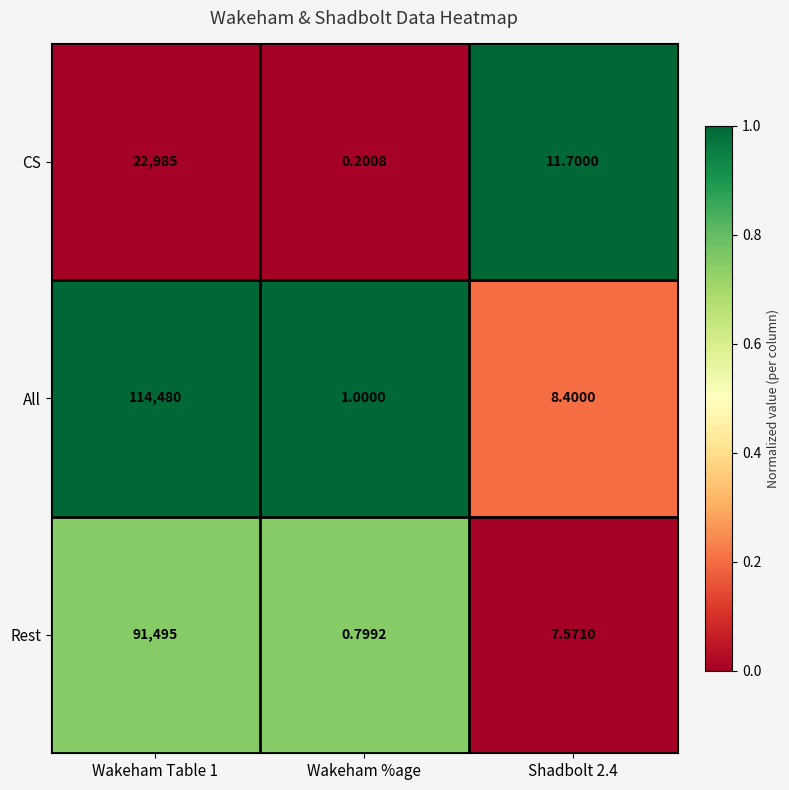

Is the value of All at Wakeham Table 1 greater than the value of Rest at Shadbolt 2.4?

Yes